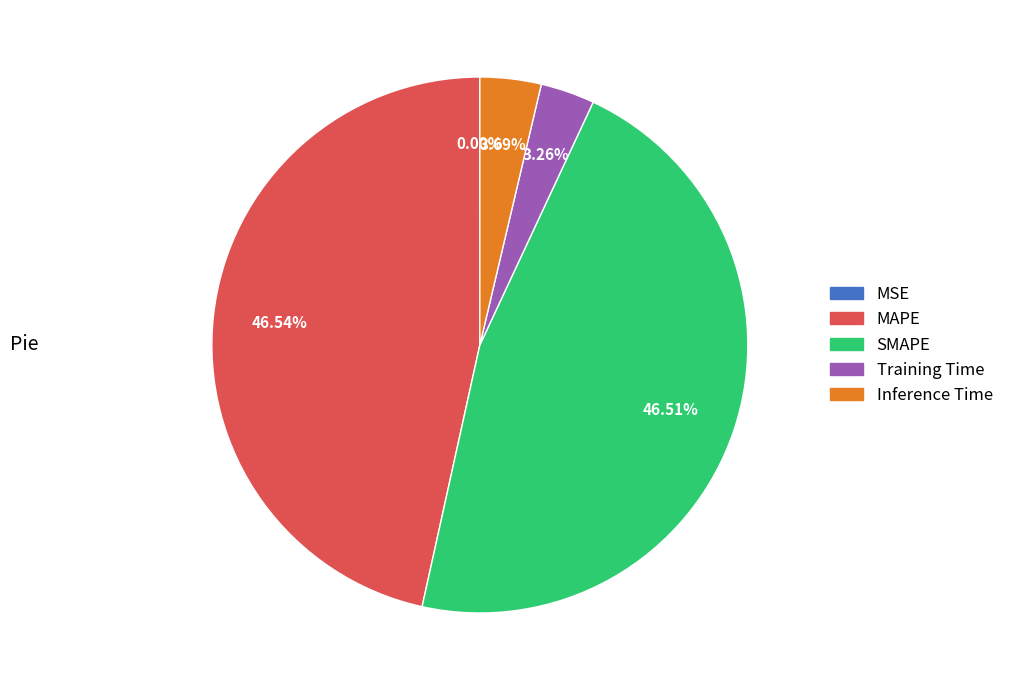

Is there a majority slice in this chart?

No